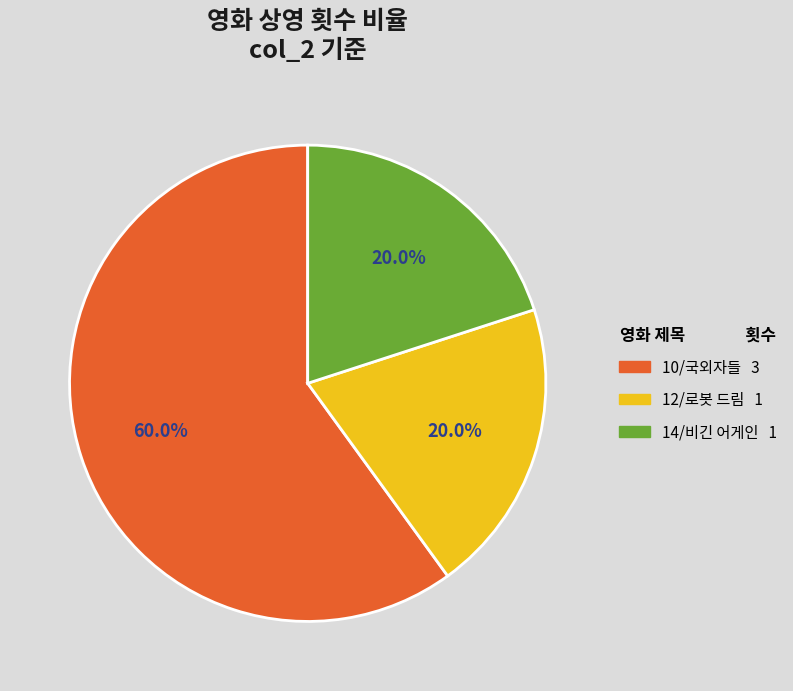

Is there any slice that represents more than half of the pie?

Yes